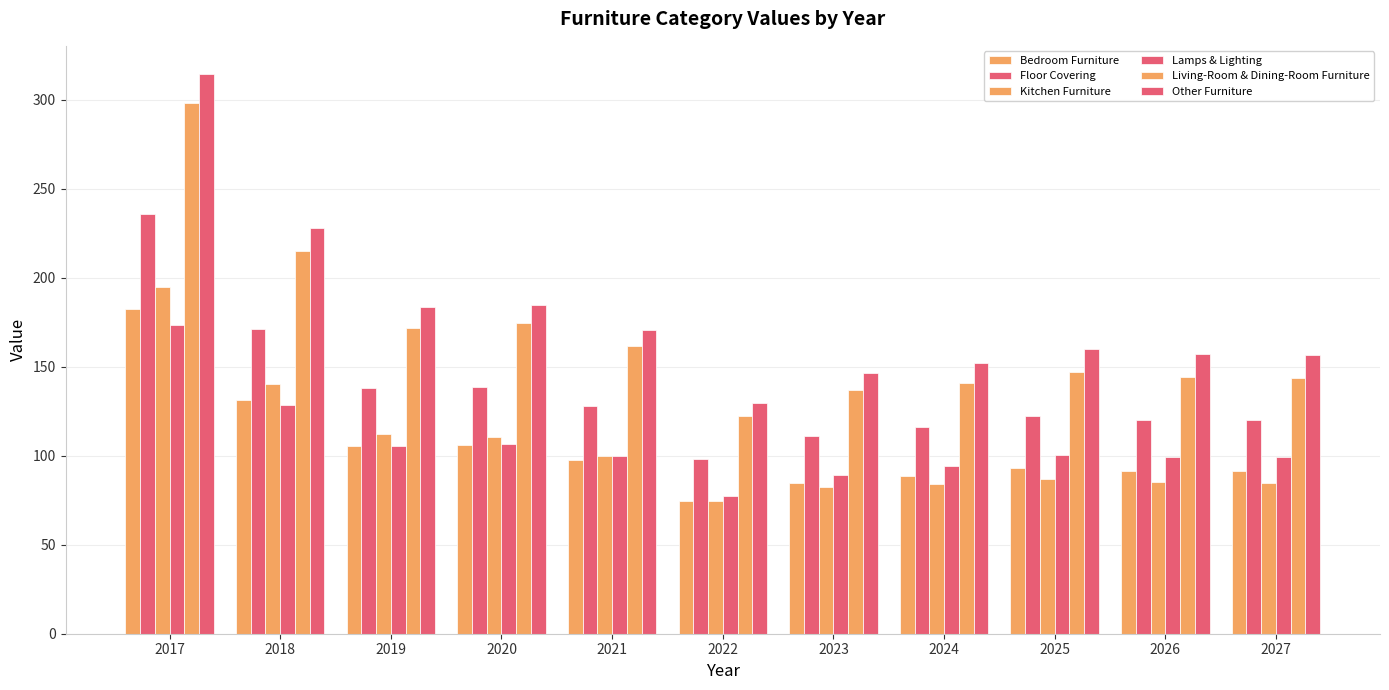

Which category has the lowest value in the Kitchen Furniture series?

2022